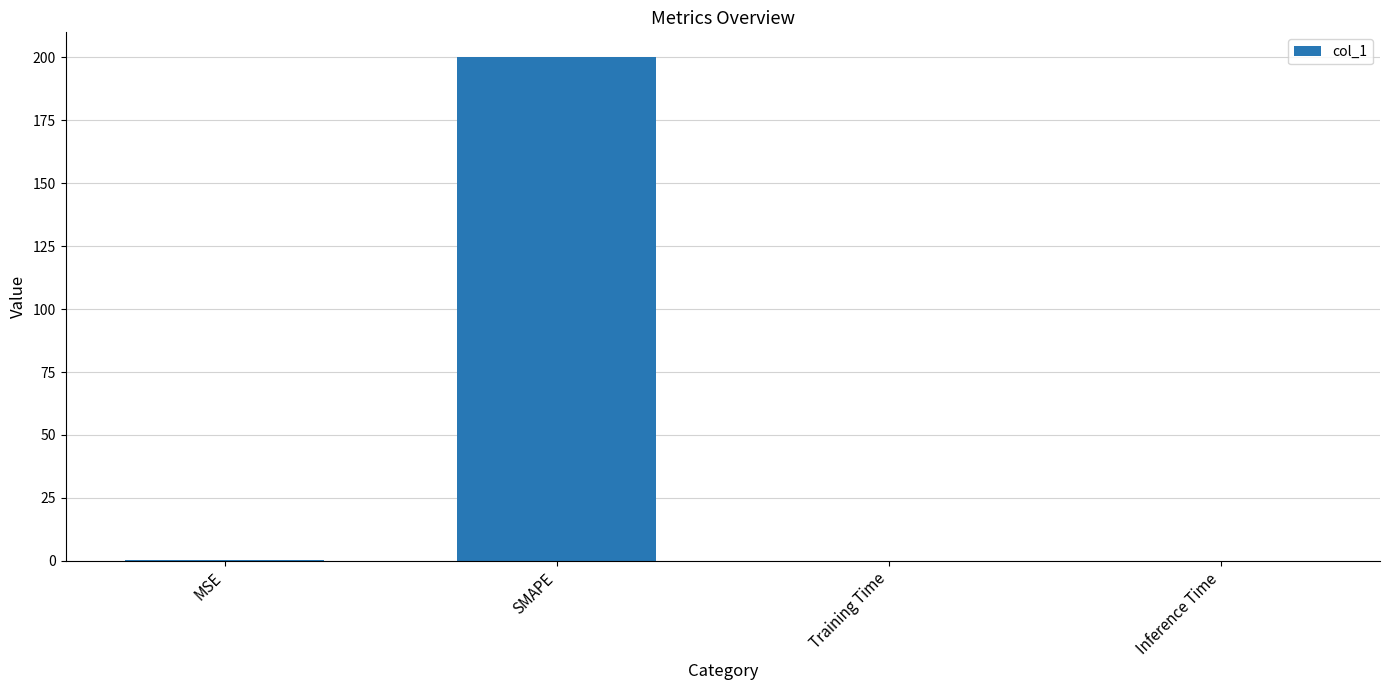

Read the value at SMAPE.

200.0